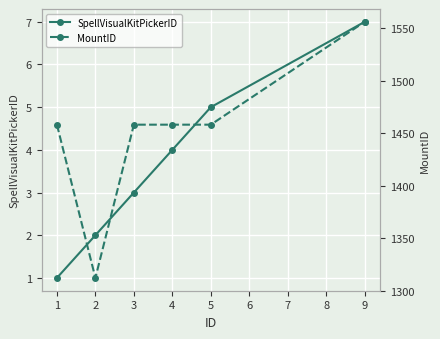

What is the smallest value displayed?

1